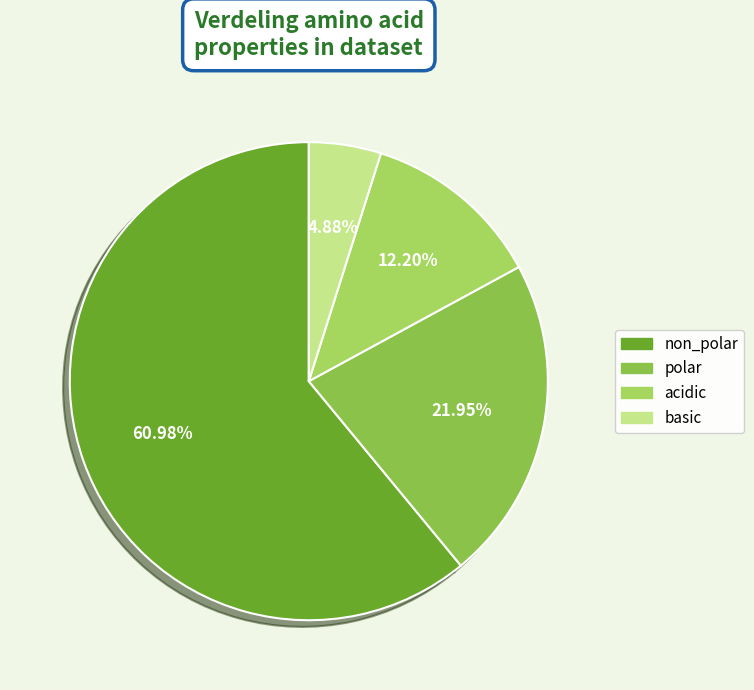

How much of the chart is everything except acidic?

87.8%